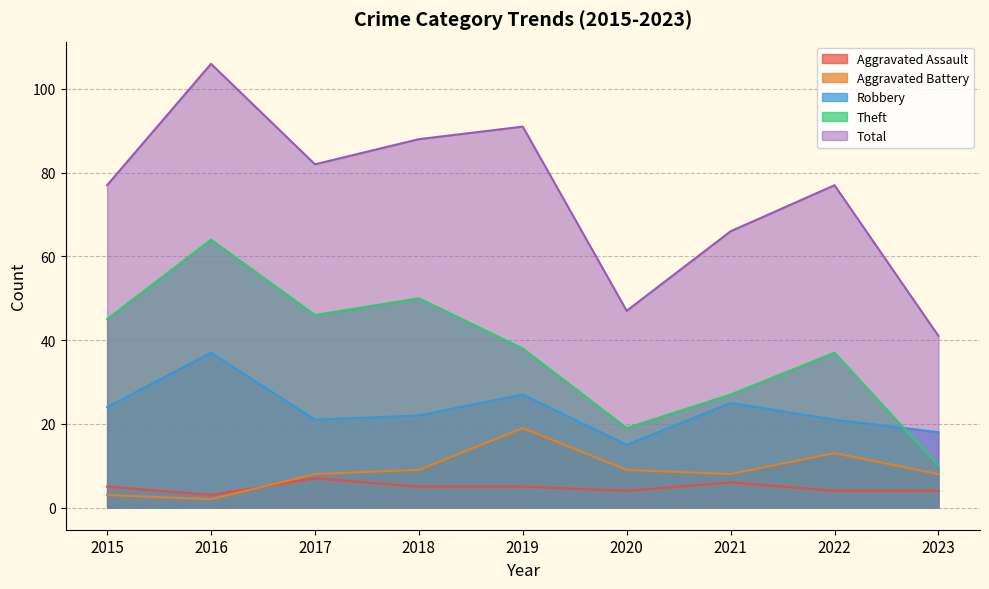

True or false: Theft has more than 0 points higher than both neighbors.

True